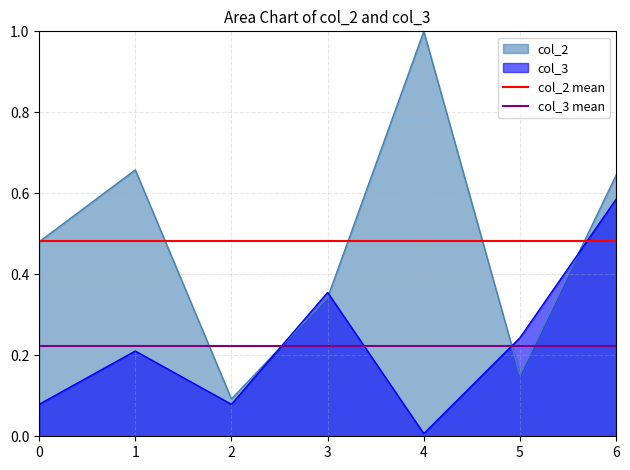

What value does the col_3 mean series have at 0?

0.2